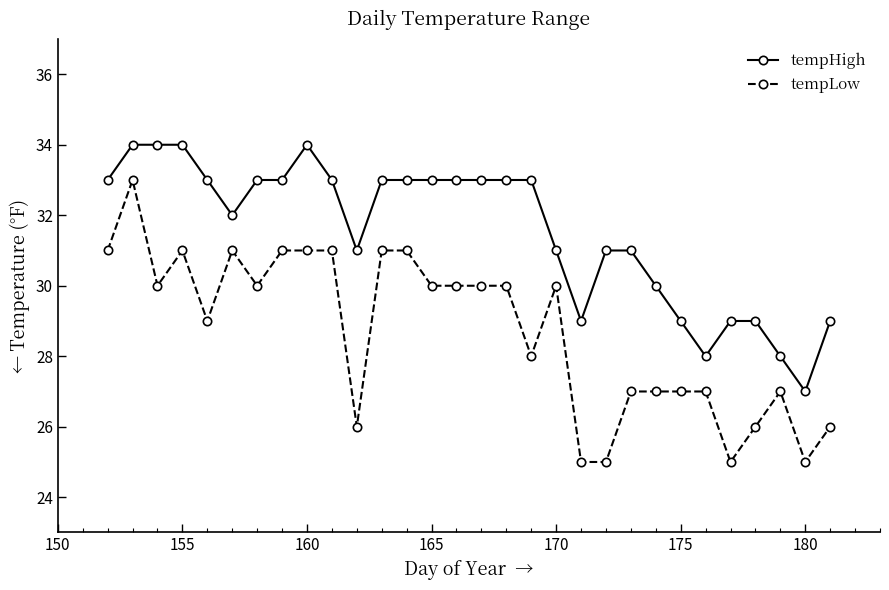

Rank the series by their average value, from lowest to highest.

tempLow, tempHigh